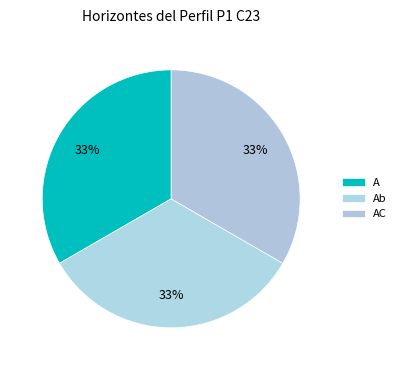

True or false: Ab accounts for 19% of the total.

False